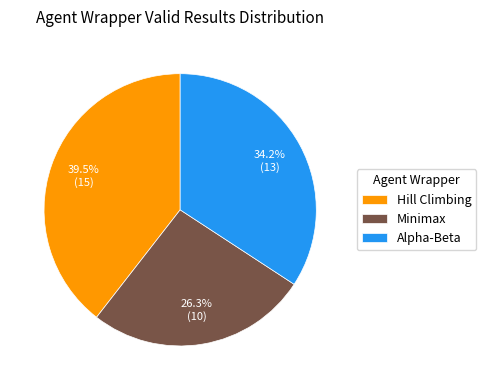

Approximately how many times larger is the value at Hill Climbing compared to Alpha-Beta?

1.2